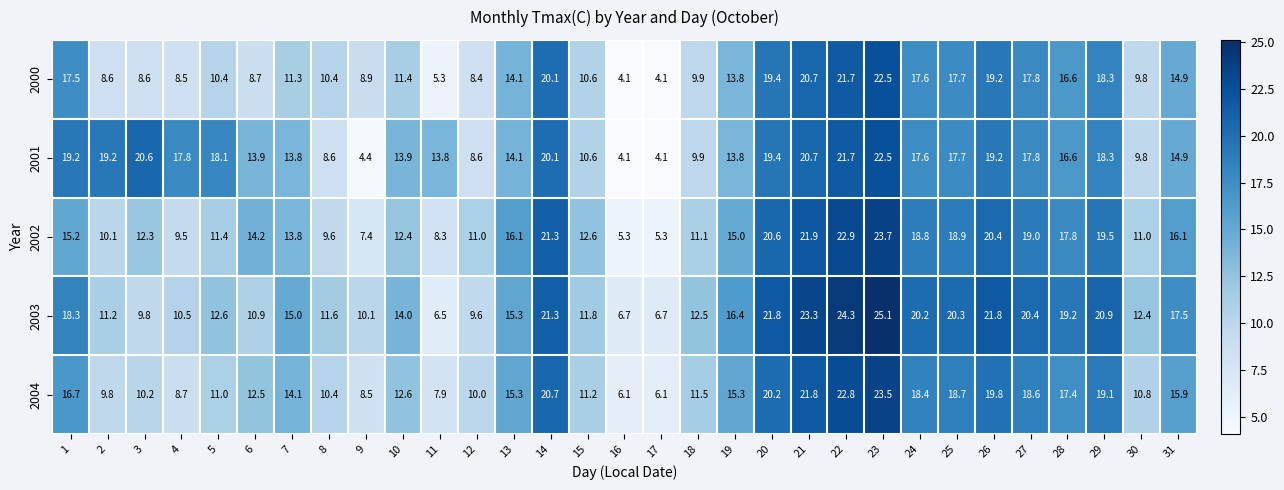

What is the approximate value of 2004 at 21?

21.8